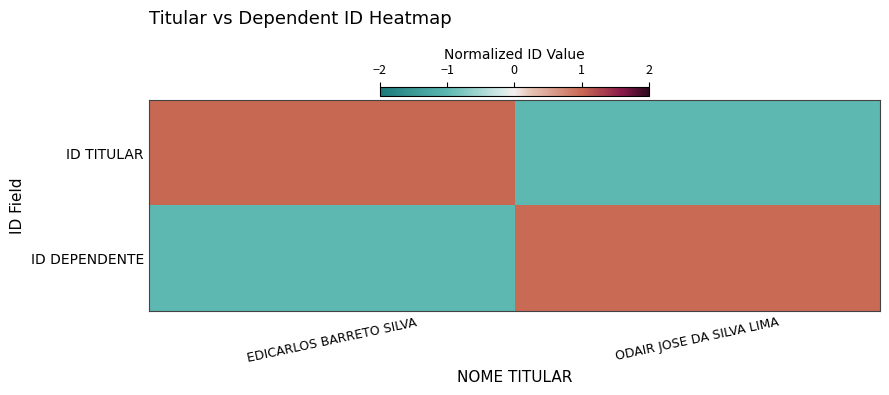

What is the greatest value displayed?

1.0